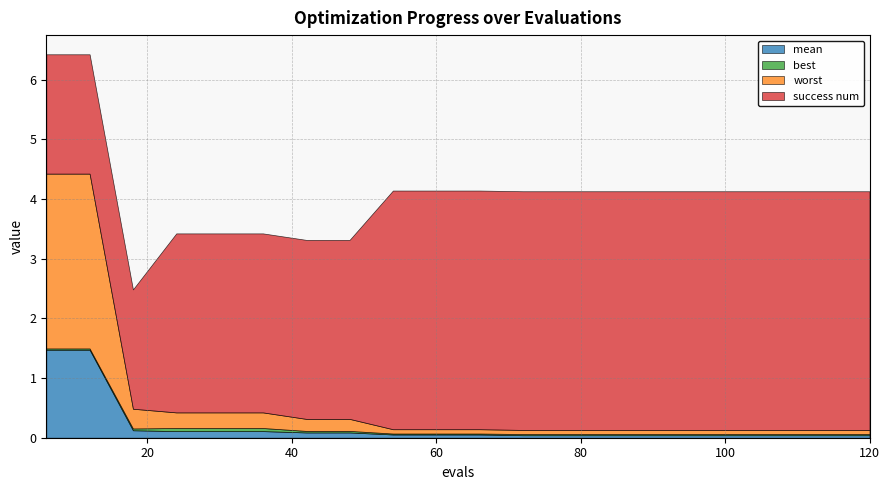

Does the chart have visible grid lines?

Yes